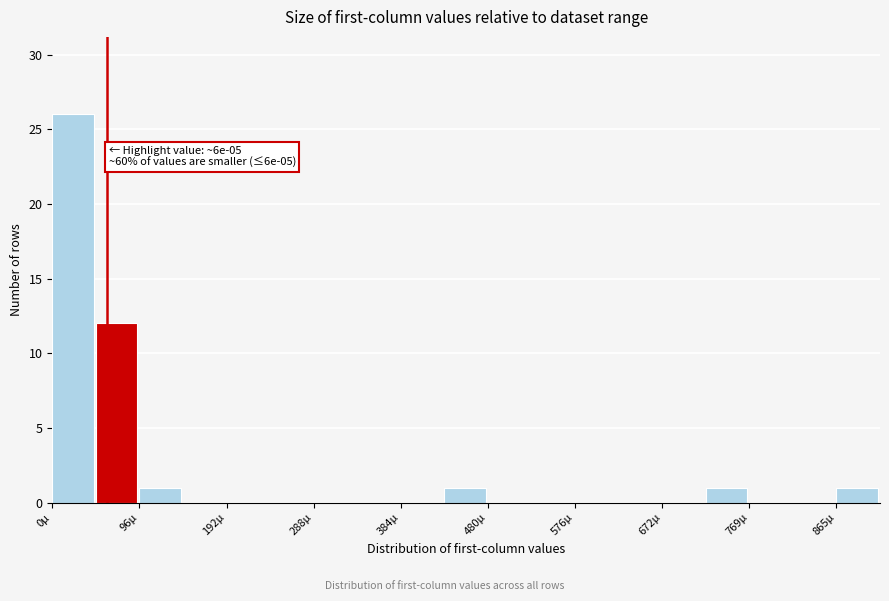

Which range on the x-axis has the tallest bar?

0 to 50